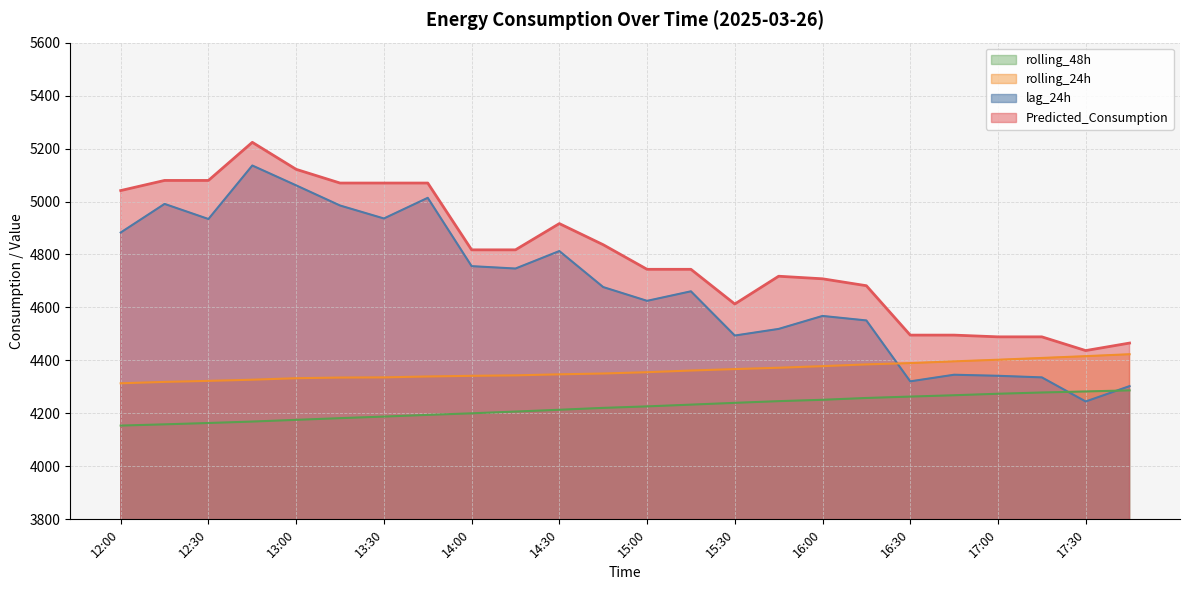

Rank the series at 15:15 from highest to lowest value.

Predicted_Consumption, lag_24h, rolling_24h, rolling_48h